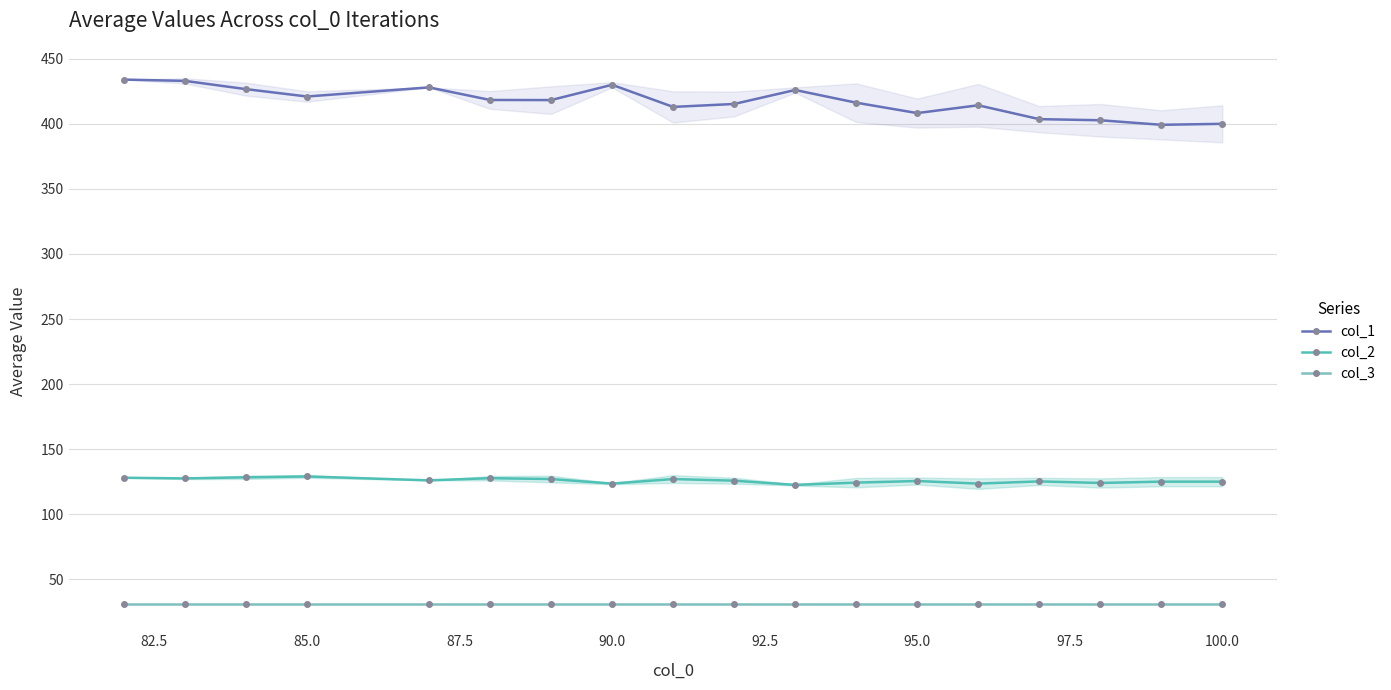

True or false: col_1 and col_2 intersect in this chart.

False